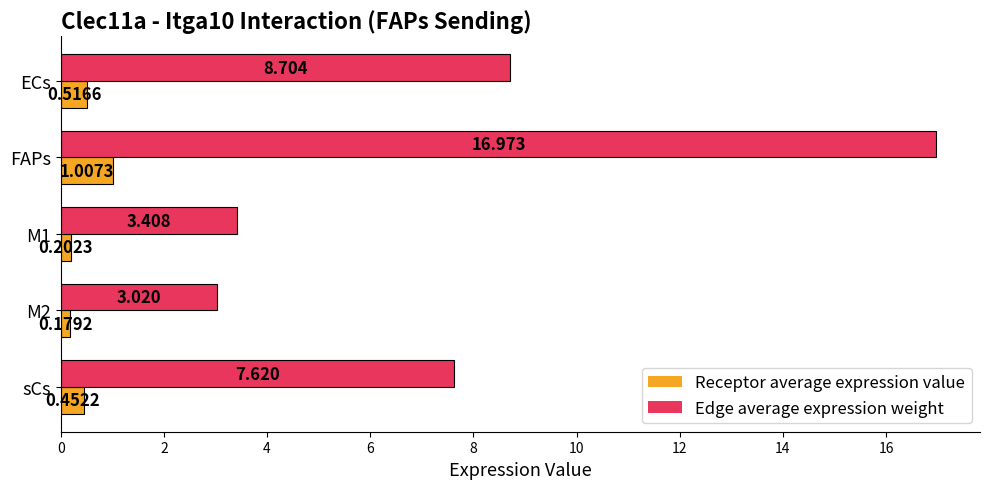

Which series has the largest range (max minus min)?

Edge average expression weight